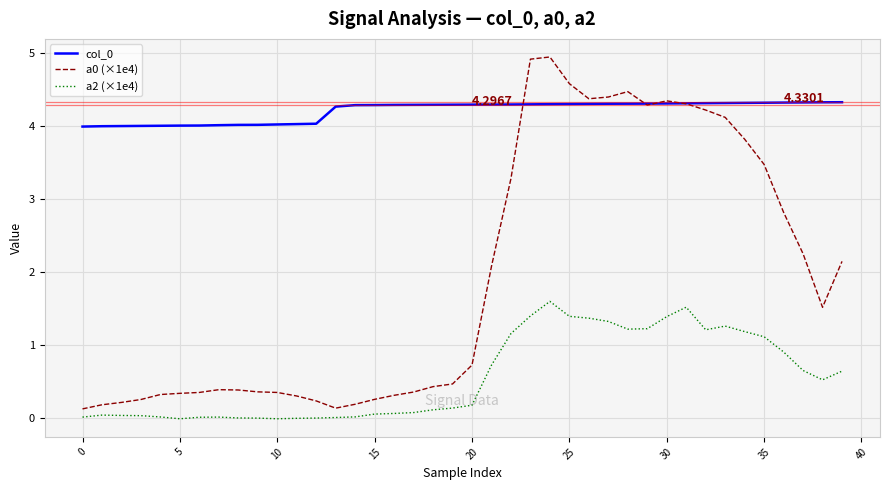

True or false: a0 (×1e4) and a2 (×1e4) cross at least once.

False